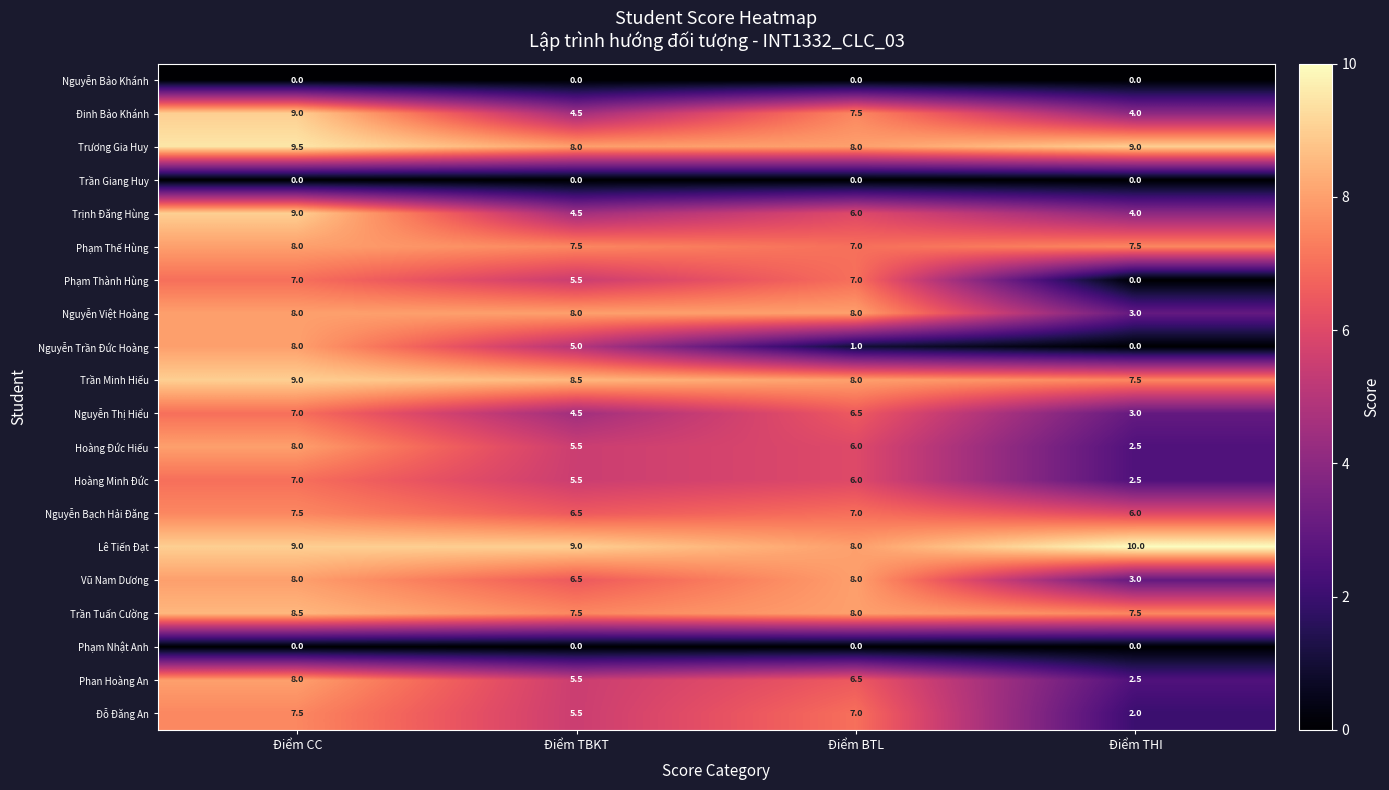

Where is Đinh Bảo Khánh nearest to the value 6?

Điểm TBKT